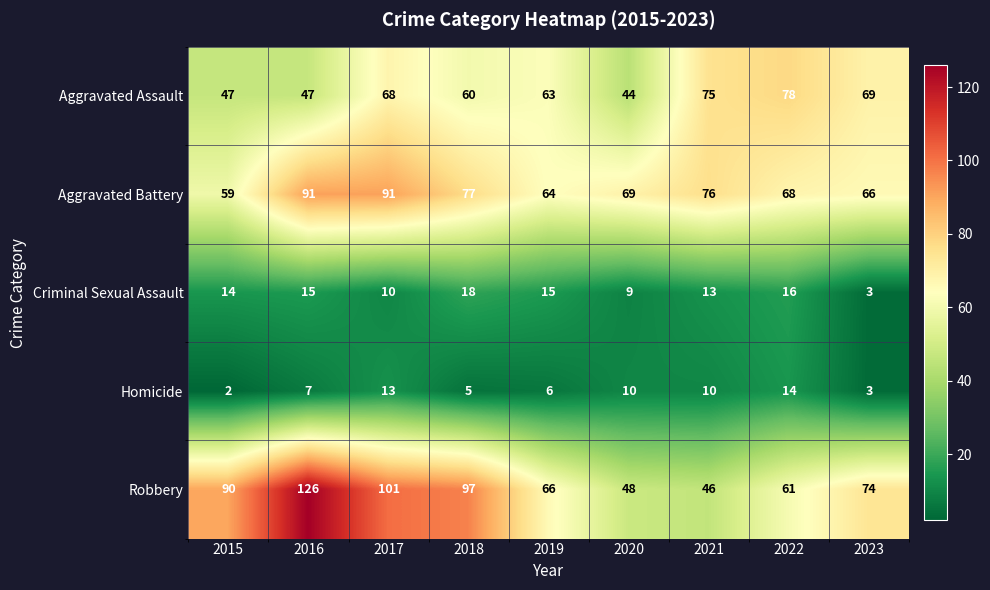

At which category is the sum across all series the highest?

2016